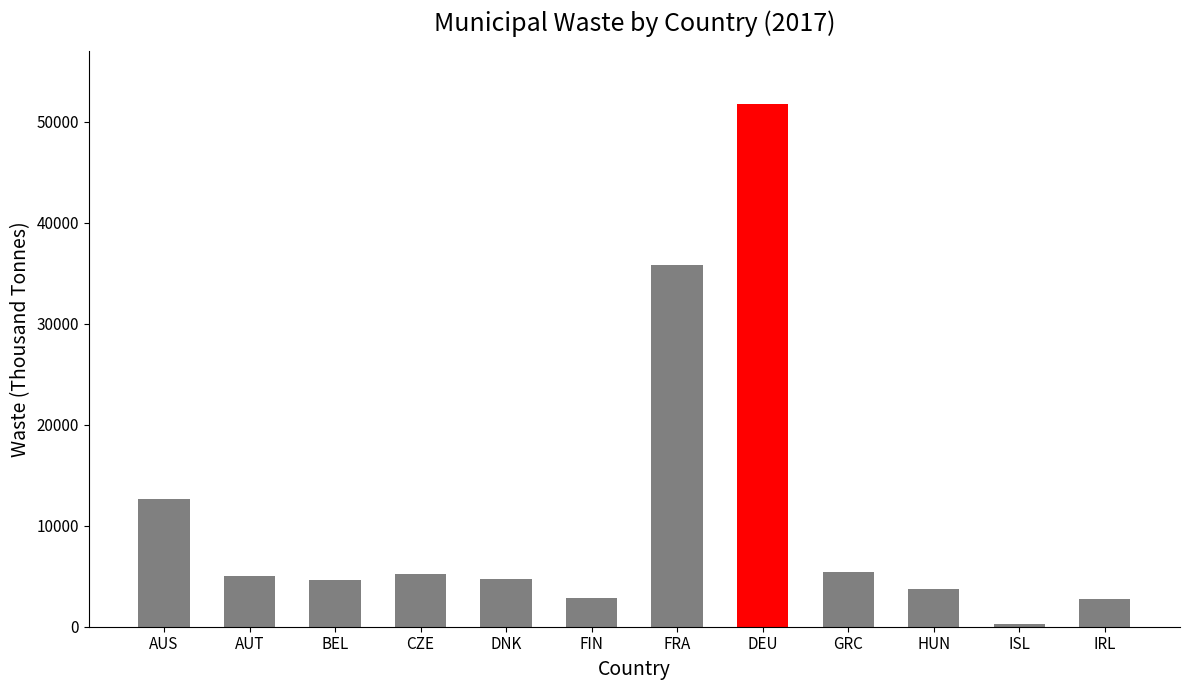

What is the approximate value at BEL?

4671.9